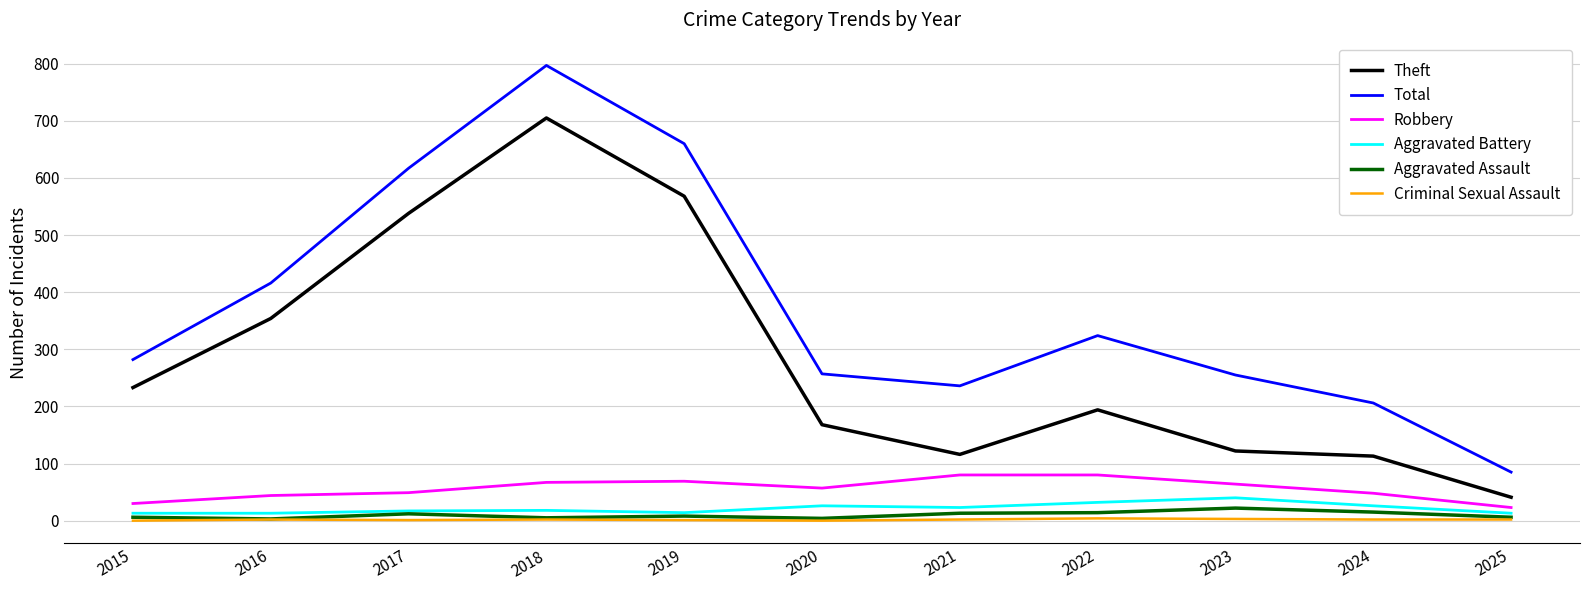

The Robbery series shows 103 at 2023. True or false?

False